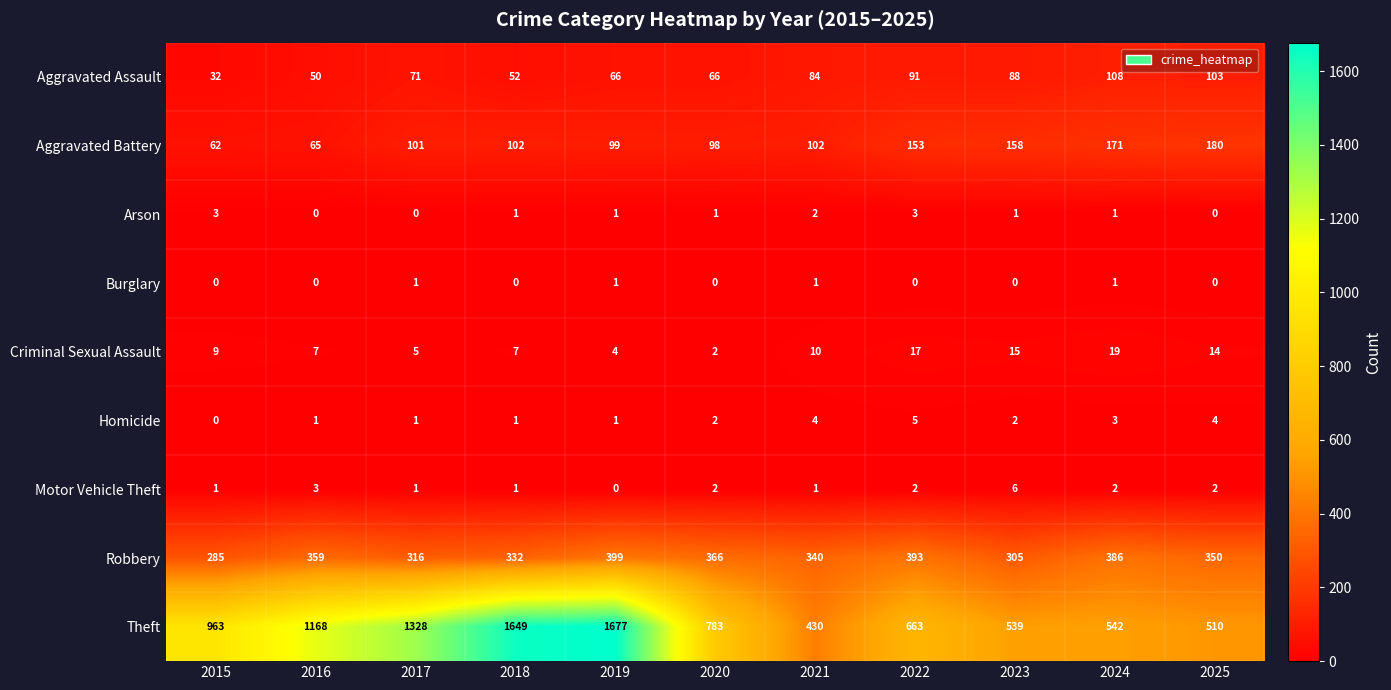

At which category is the sum across all series the highest?

2019